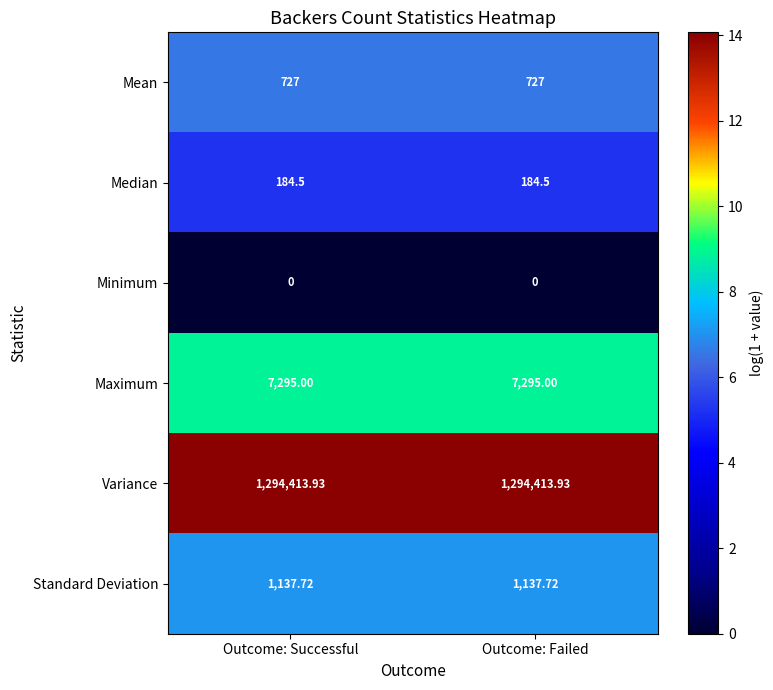

Rank the series by their maximum value, from highest to lowest.

Variance, Maximum, Standard Deviation, Mean, Median, Minimum